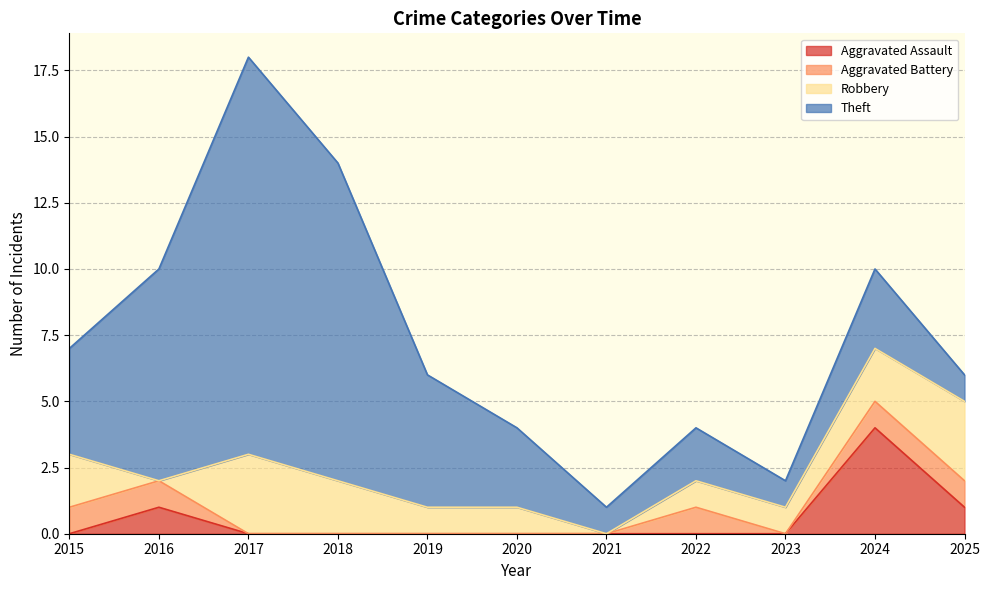

What is the difference between the maximum and minimum values in the Aggravated Assault series?

4